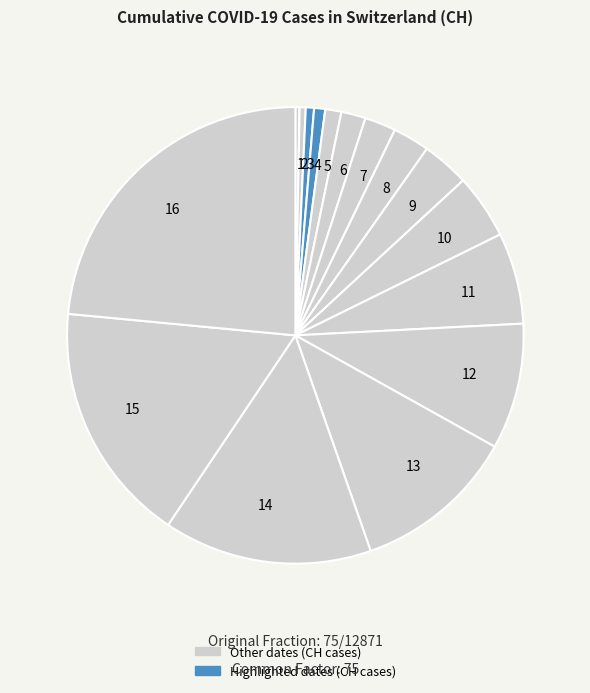

Which category has the biggest portion of the pie?

16